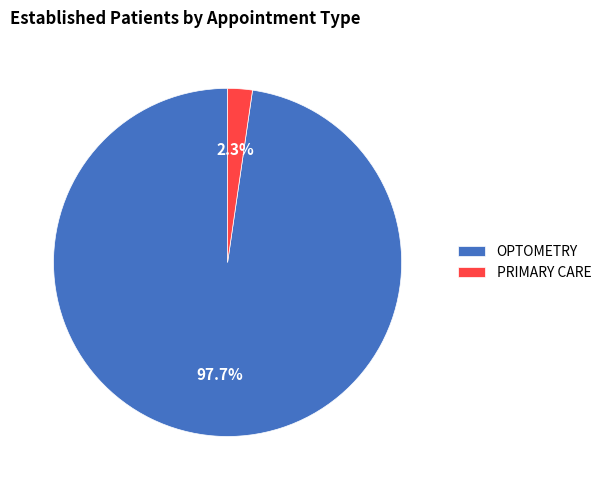

Which slice is the largest?

OPTOMETRY